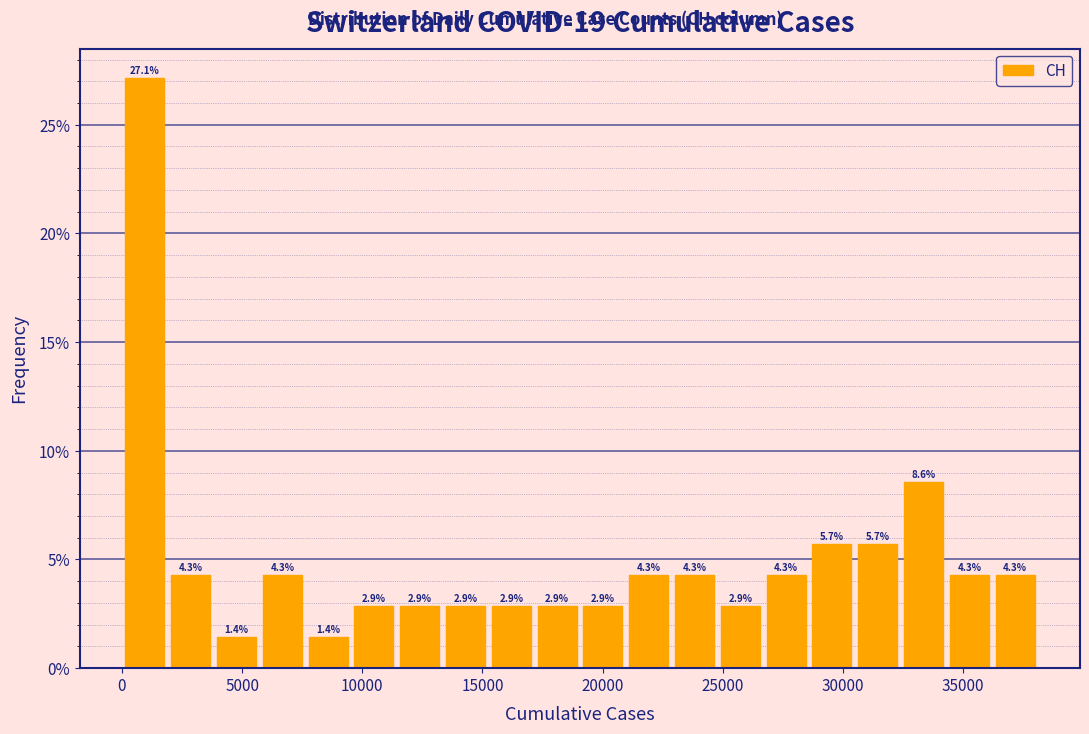

Read against the x-axis, roughly where is the centre of the tallest bar?

1000